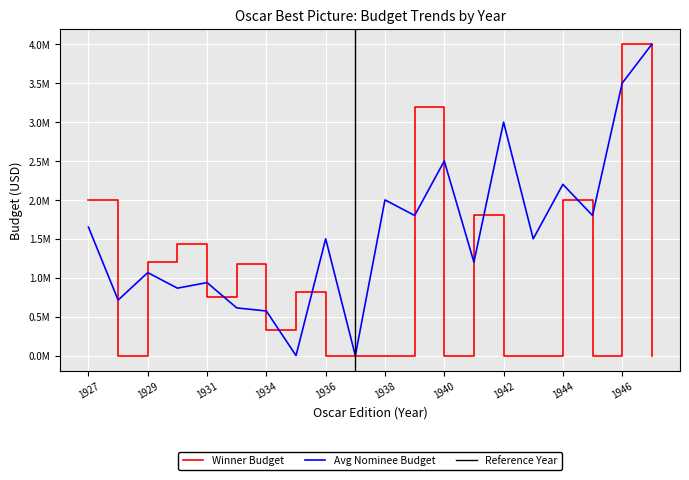

At which category does Winner Budget (USD) reach its first local peak?

1930